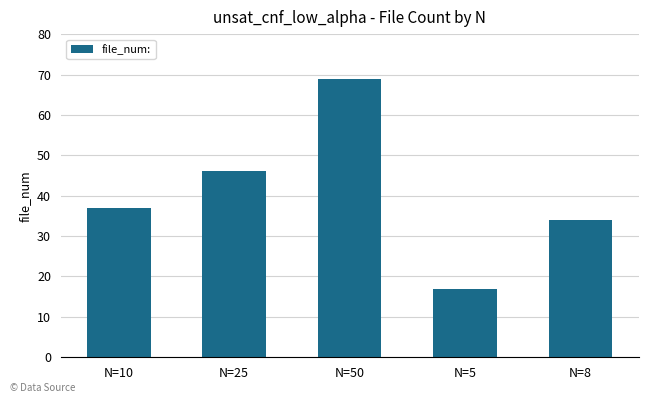

Reading left to right, transcribe all the data shown in this chart.

37	46	69	17	34